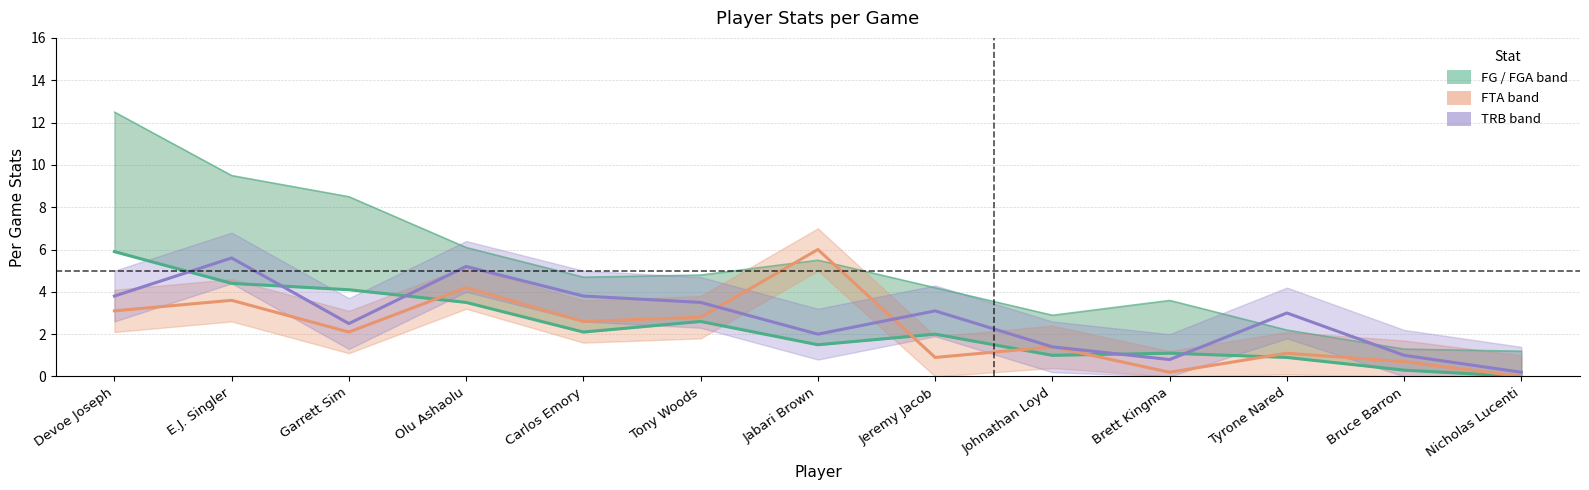

What is the total value across all series at Brett Kingma?

2.1